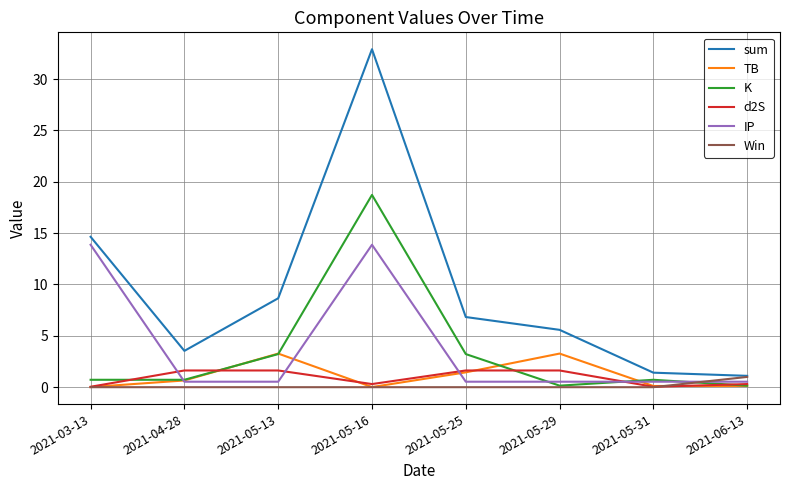

Which series has the widest spread of values?

sum